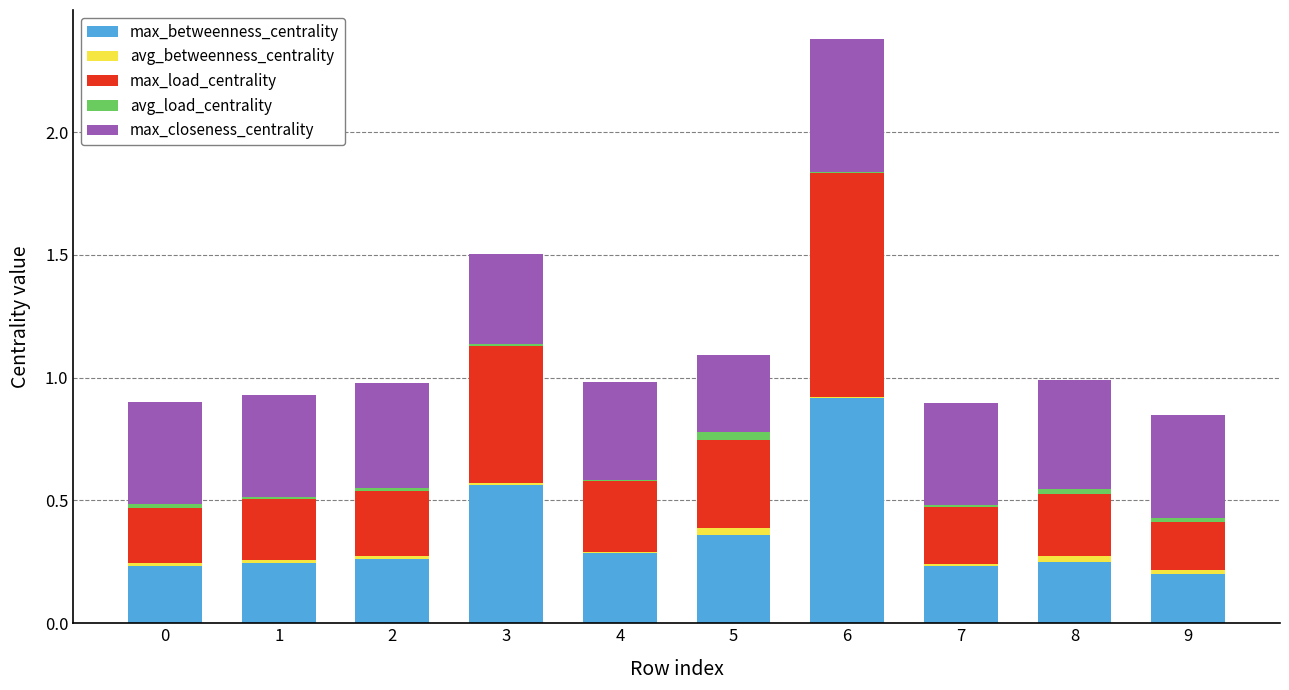

Which category has the highest value in the max_betweenness_centrality series?

6